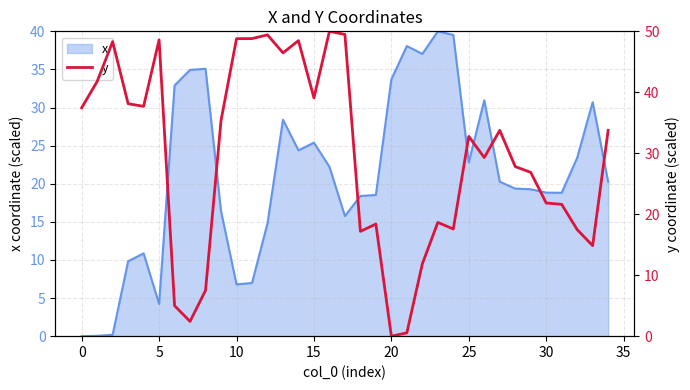

Is it true that x equals 33.7 at 20?

True